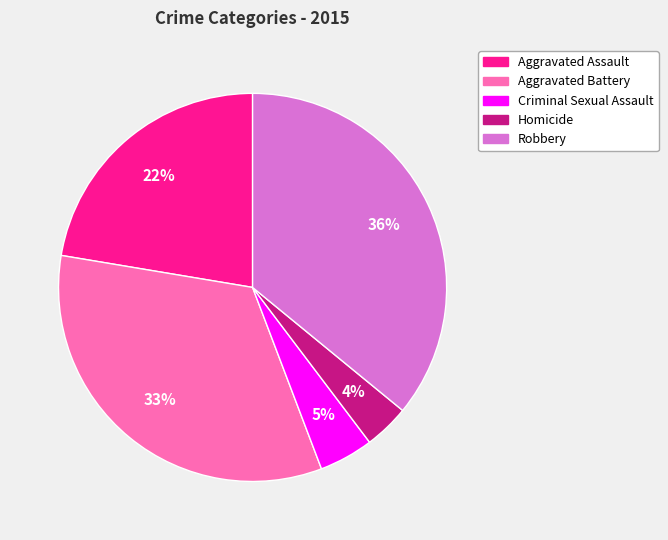

Combined, do Criminal Sexual Assault and Homicide account for over 50%?

No